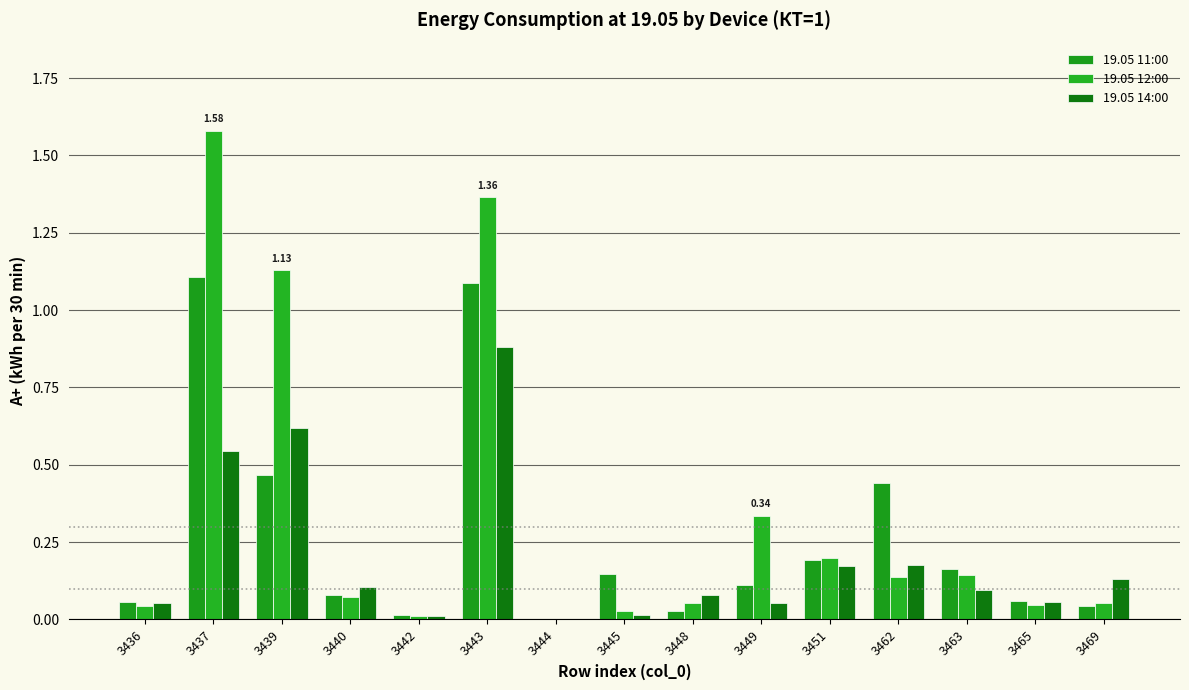

Which series has the largest range (max minus min)?

19.05 12:00